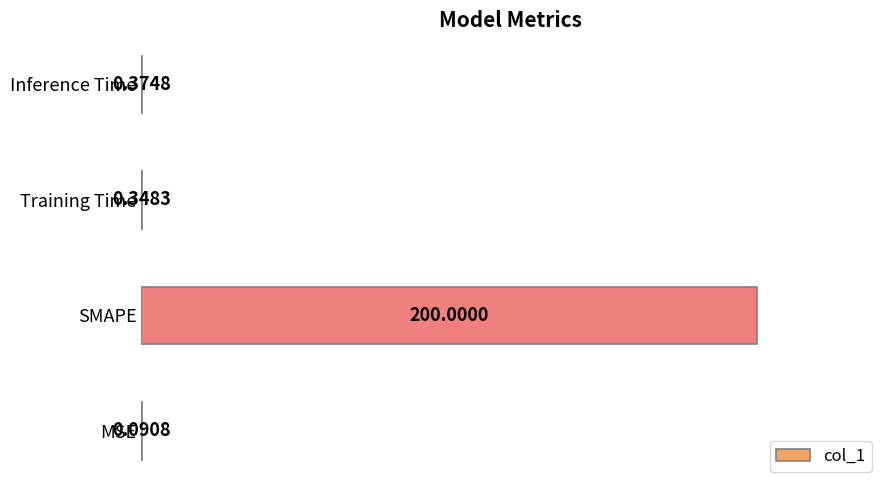

Between MSE and Training Time, which is larger?

Training Time